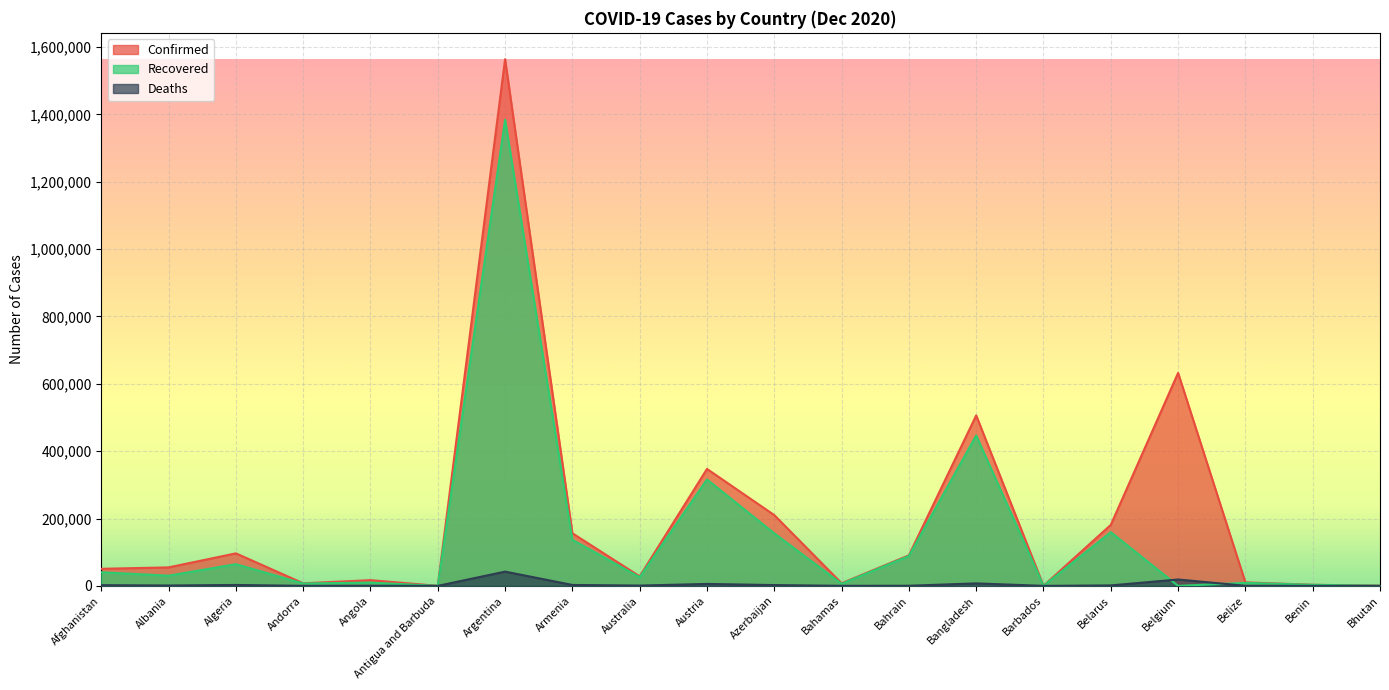

What is the total value across all series at Australia?

54892